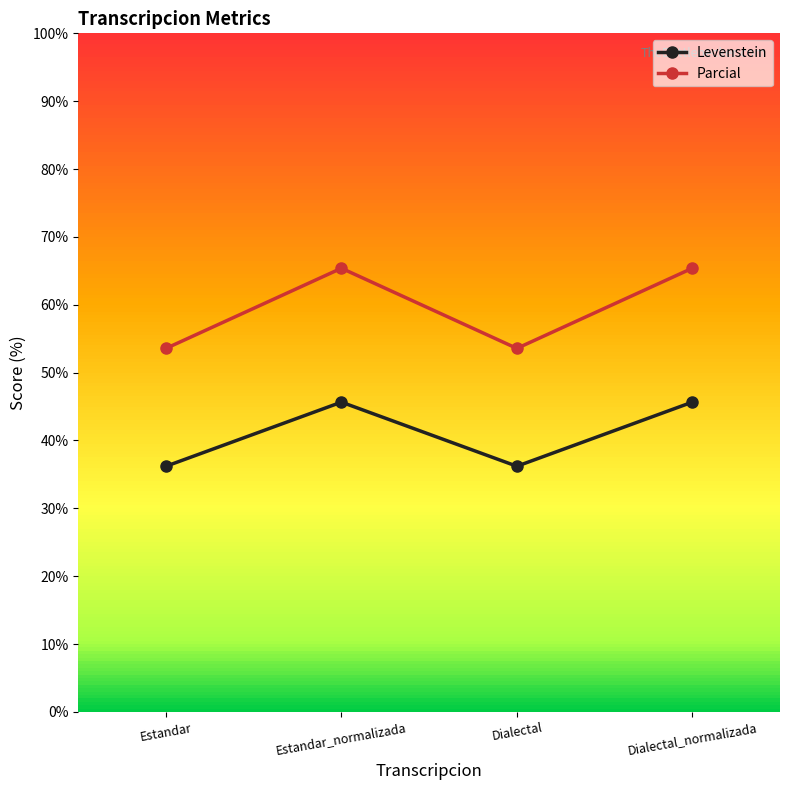

What value does the Levenstein series have at Dialectal_normalizada?

45.7